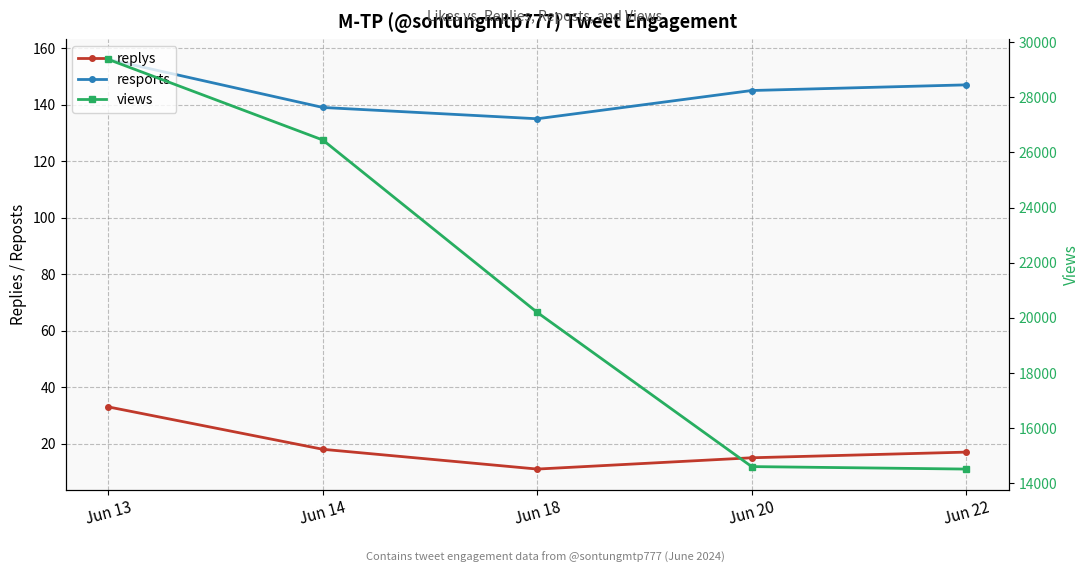

List the series in order of their peak value, highest first.

views, resports, replys